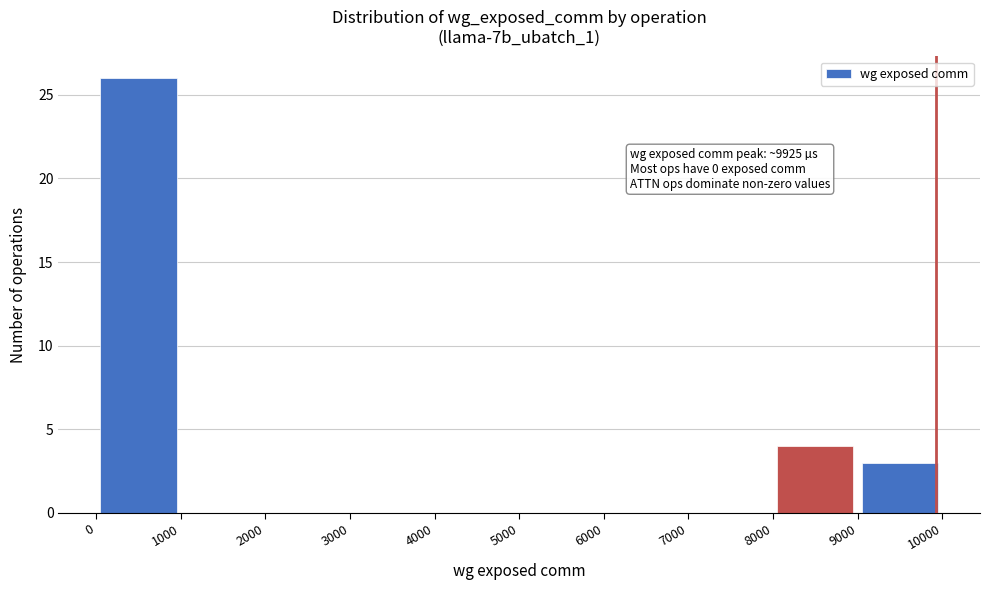

Over which range of the x-axis is the bar tallest?

0 to 1000